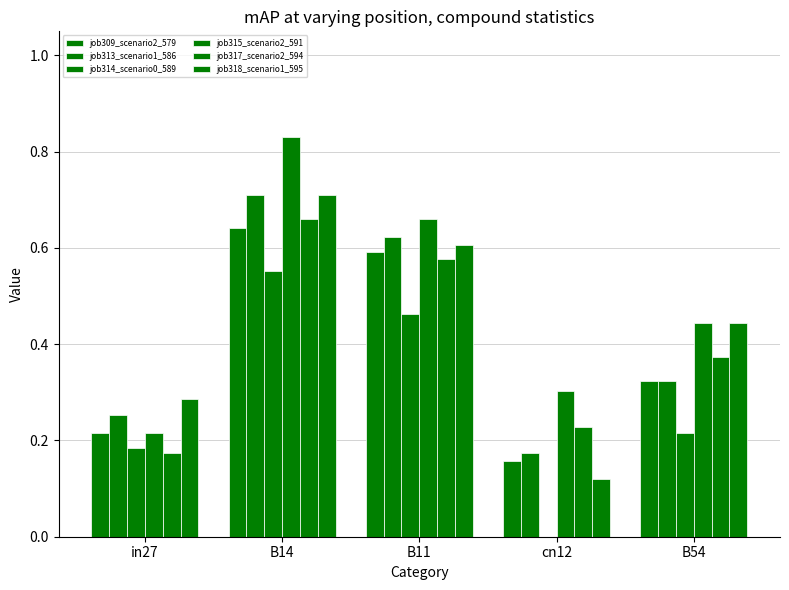

What is the sum of all job309_scenario2_579 values?

1.9